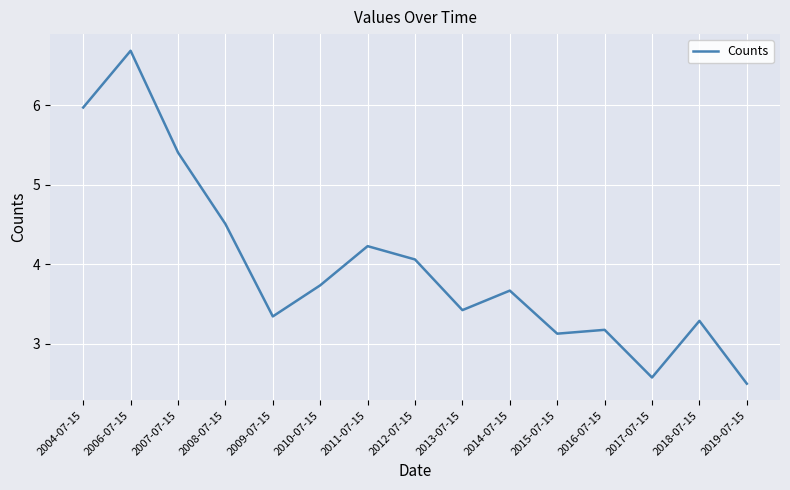

At which category does the chart reach its minimum across all series?

2019-07-15